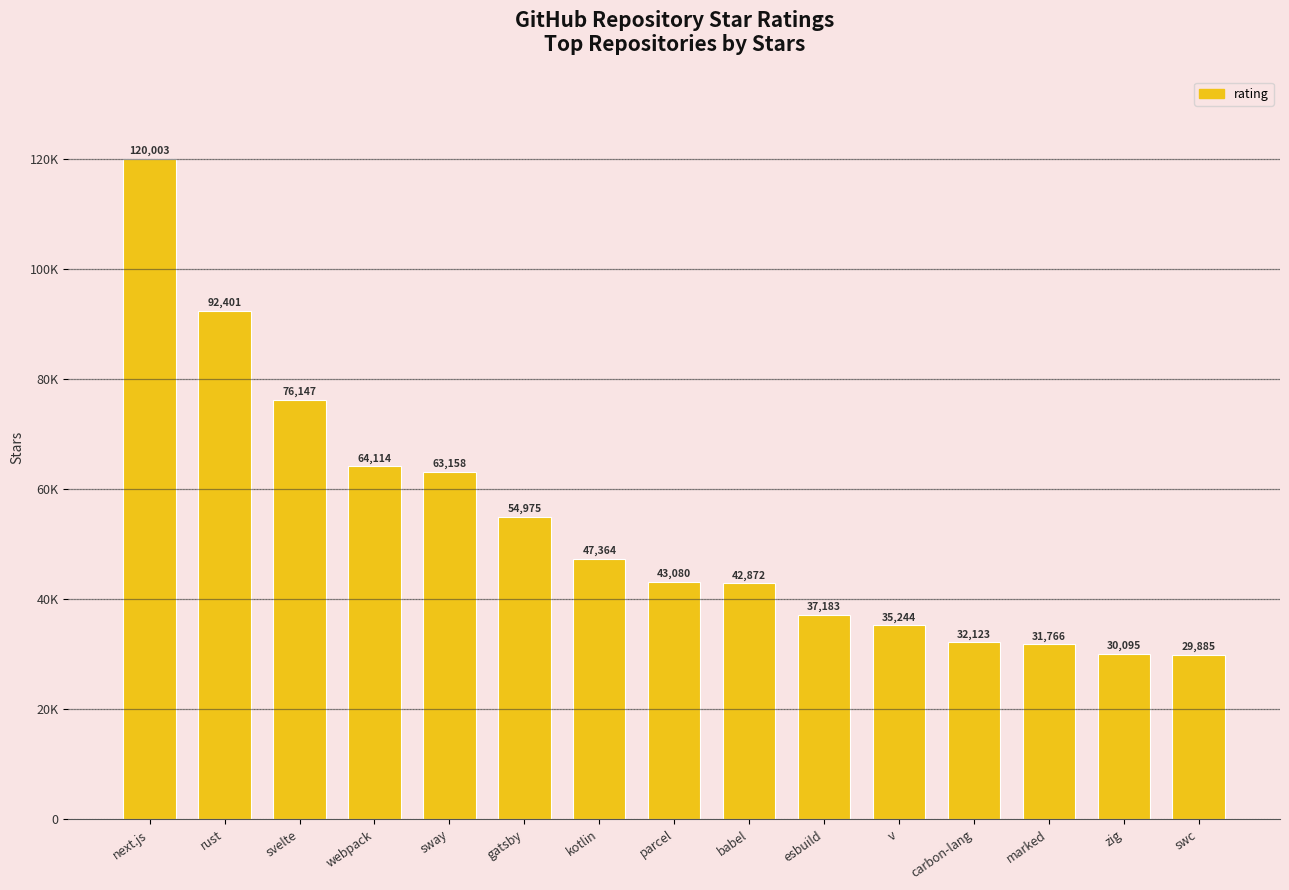

Between sway and parcel, which is larger?

sway